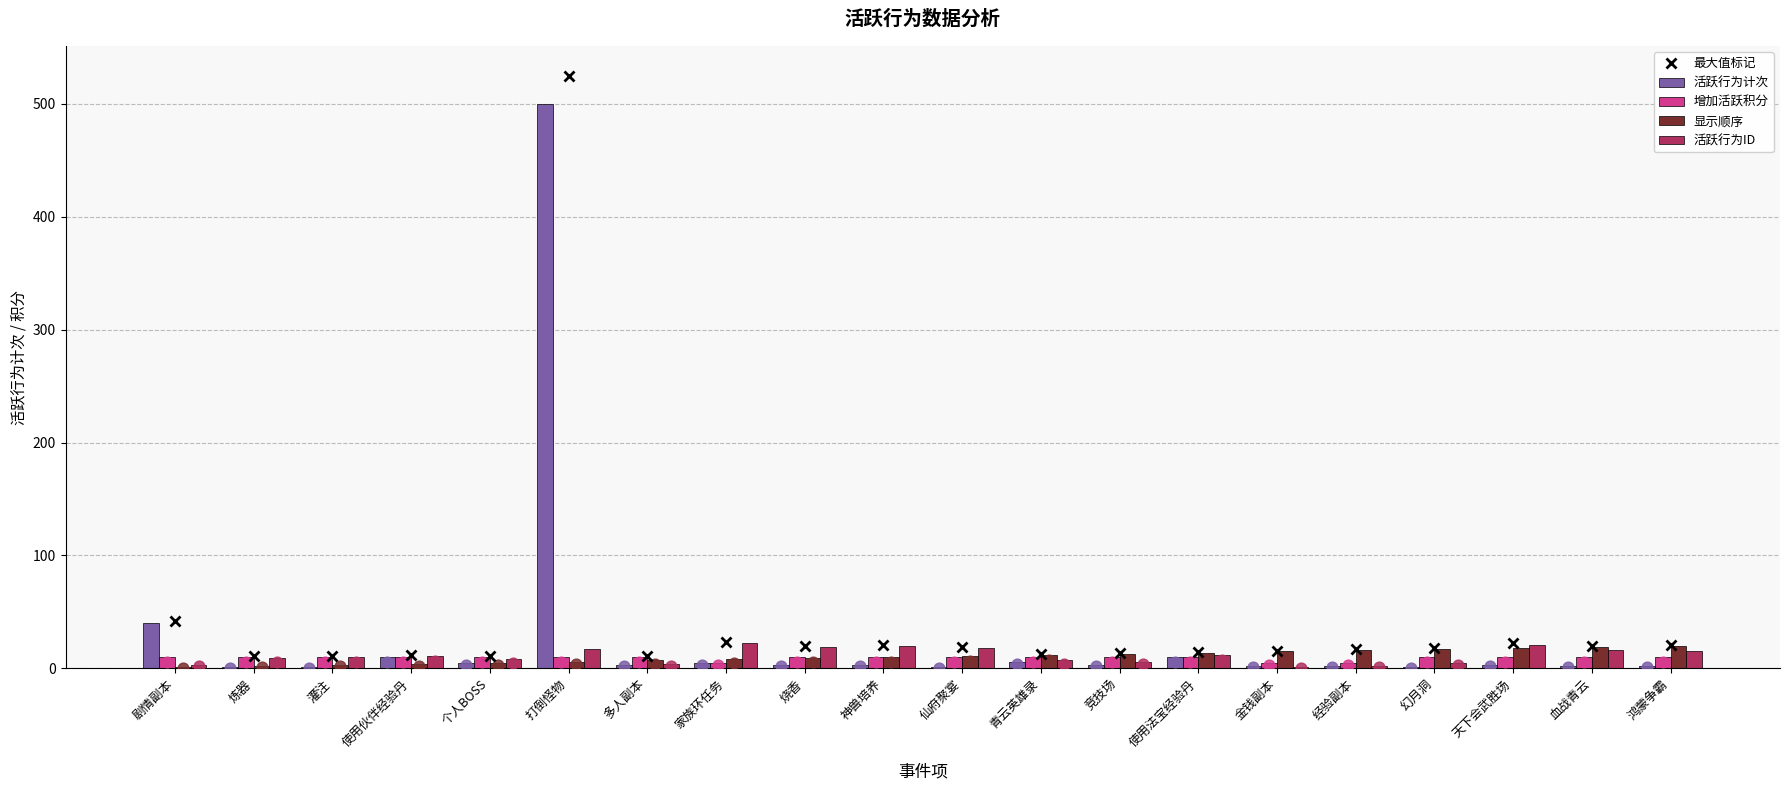

Which series reaches the minimum Y coordinate?

活跃行为计次